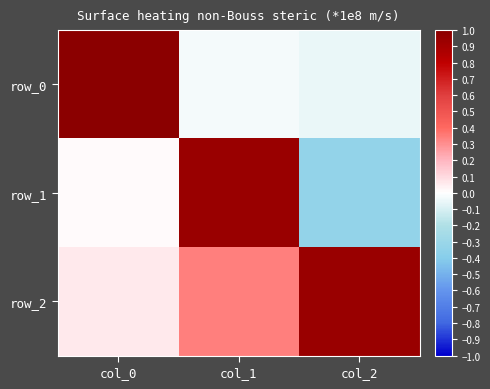

Is the value of row_2 at col_2 greater than the value of row_0 at col_1?

Yes